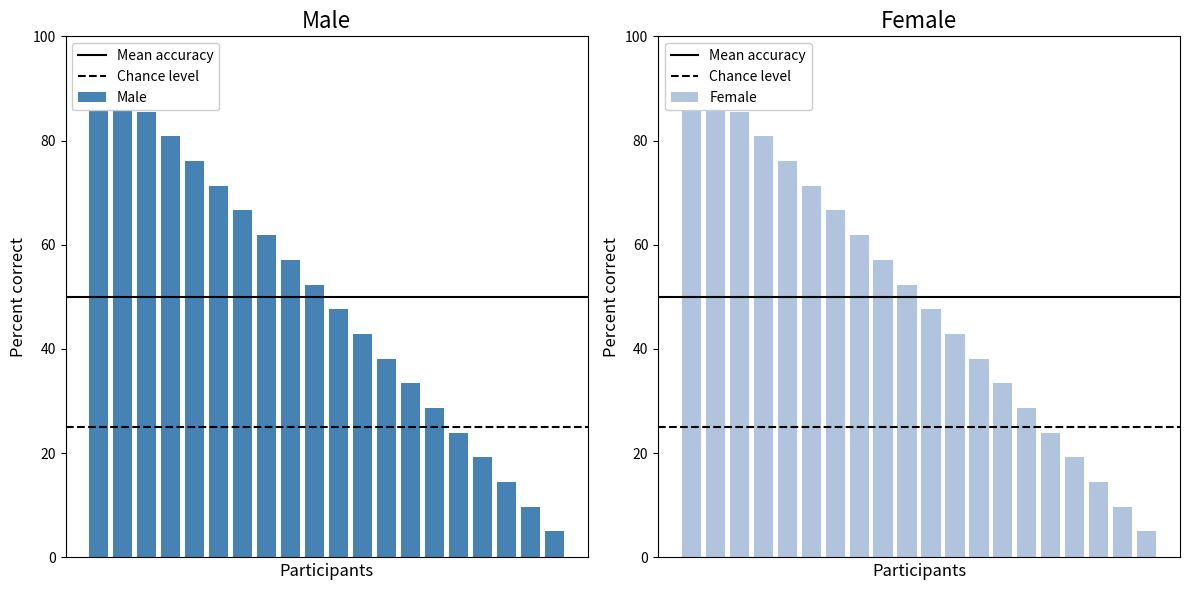

What is the value of the Male bar at the 15th from the left?

28.7